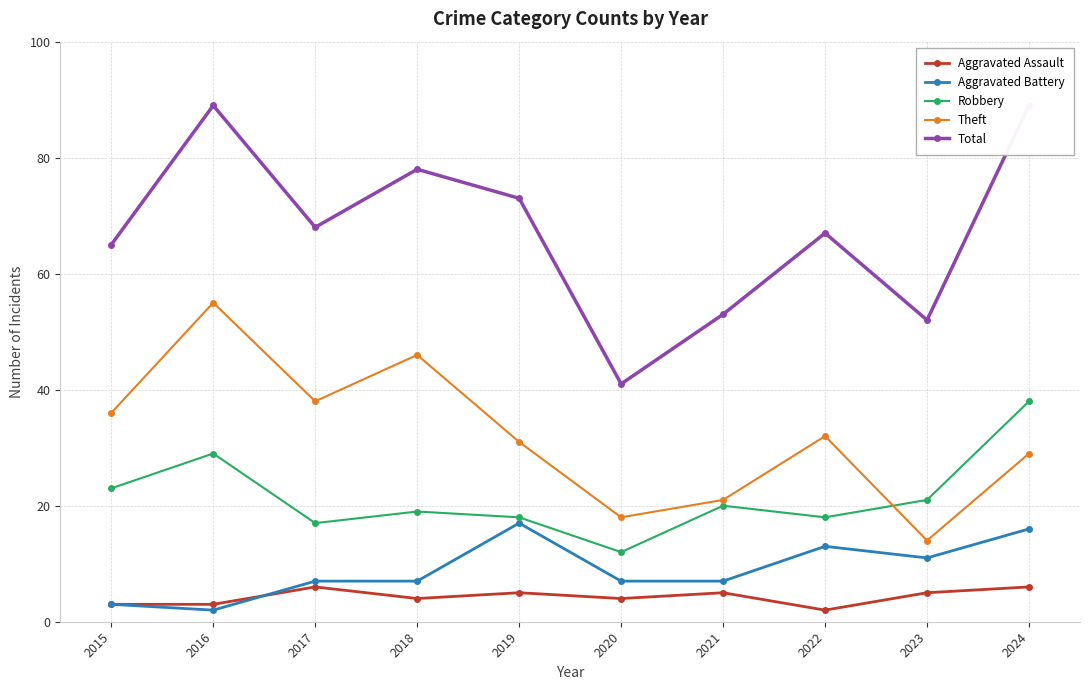

What is the greatest value displayed?

89